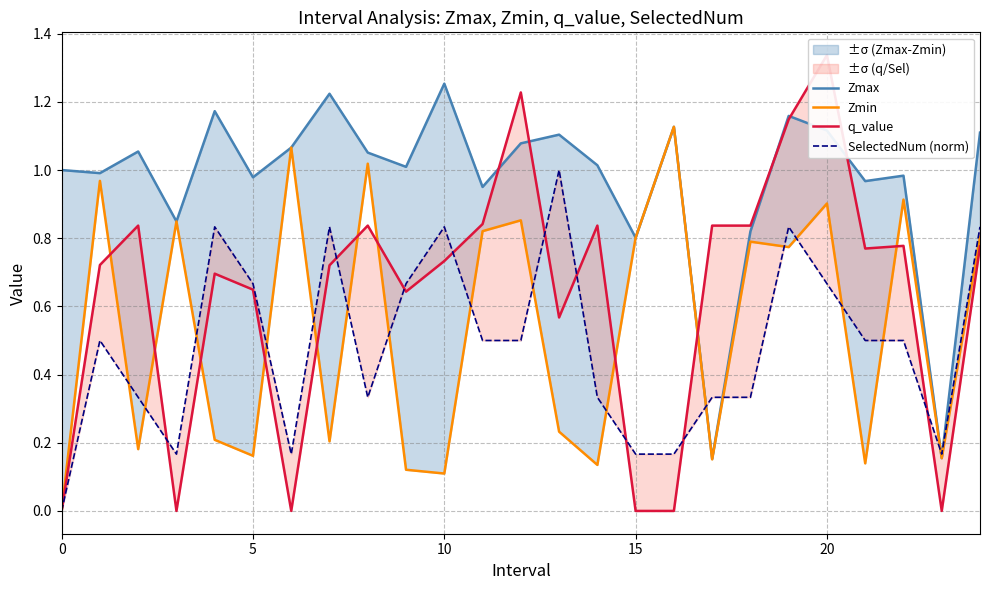

At which category does the chart reach its peak across all series?

20